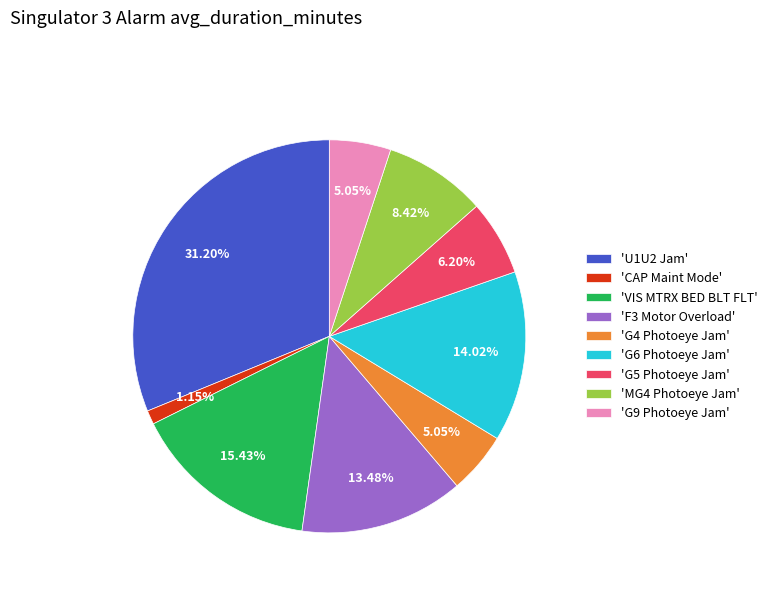

How many segments does this pie chart have?

9